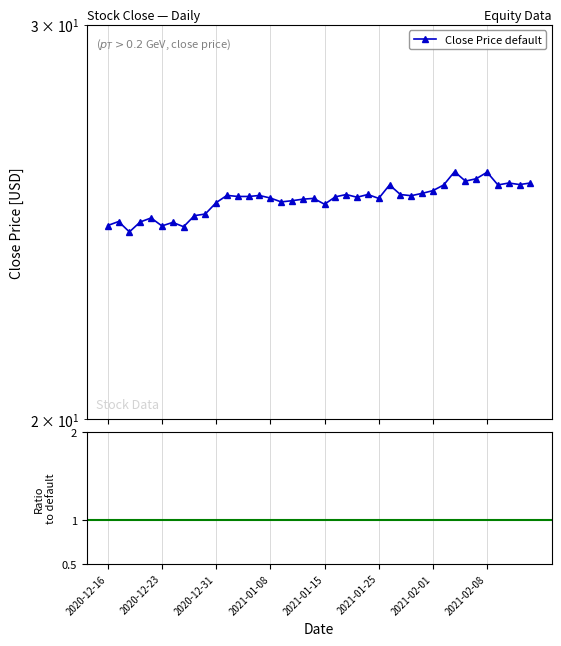

What is the value of the 20th point from the left?

25.1